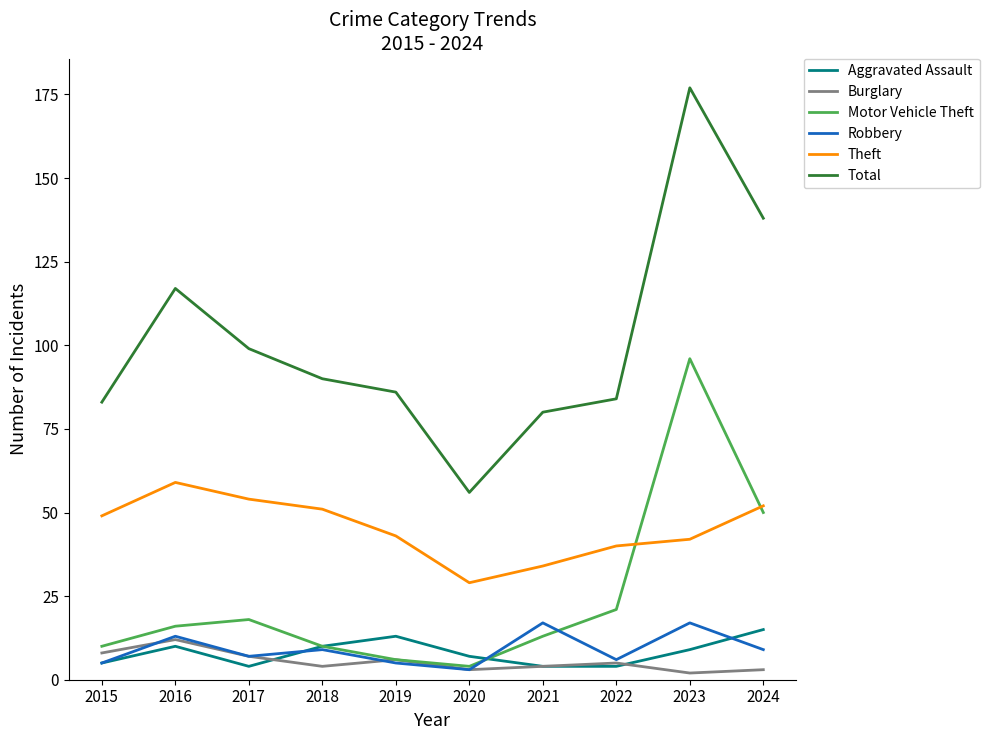

What is the greatest value displayed?

177